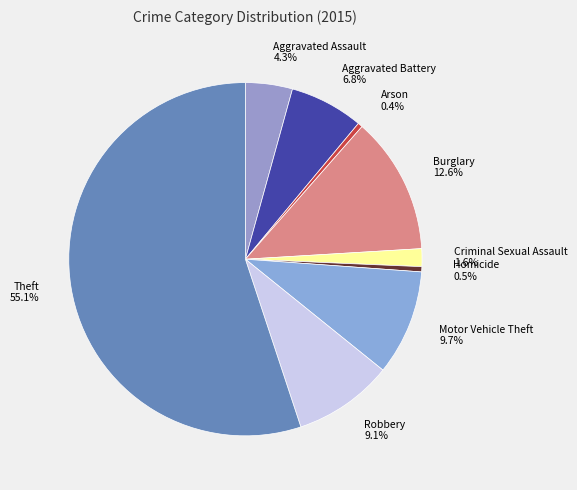

What percentage is NOT represented by Burglary 12.6%?

87.4%